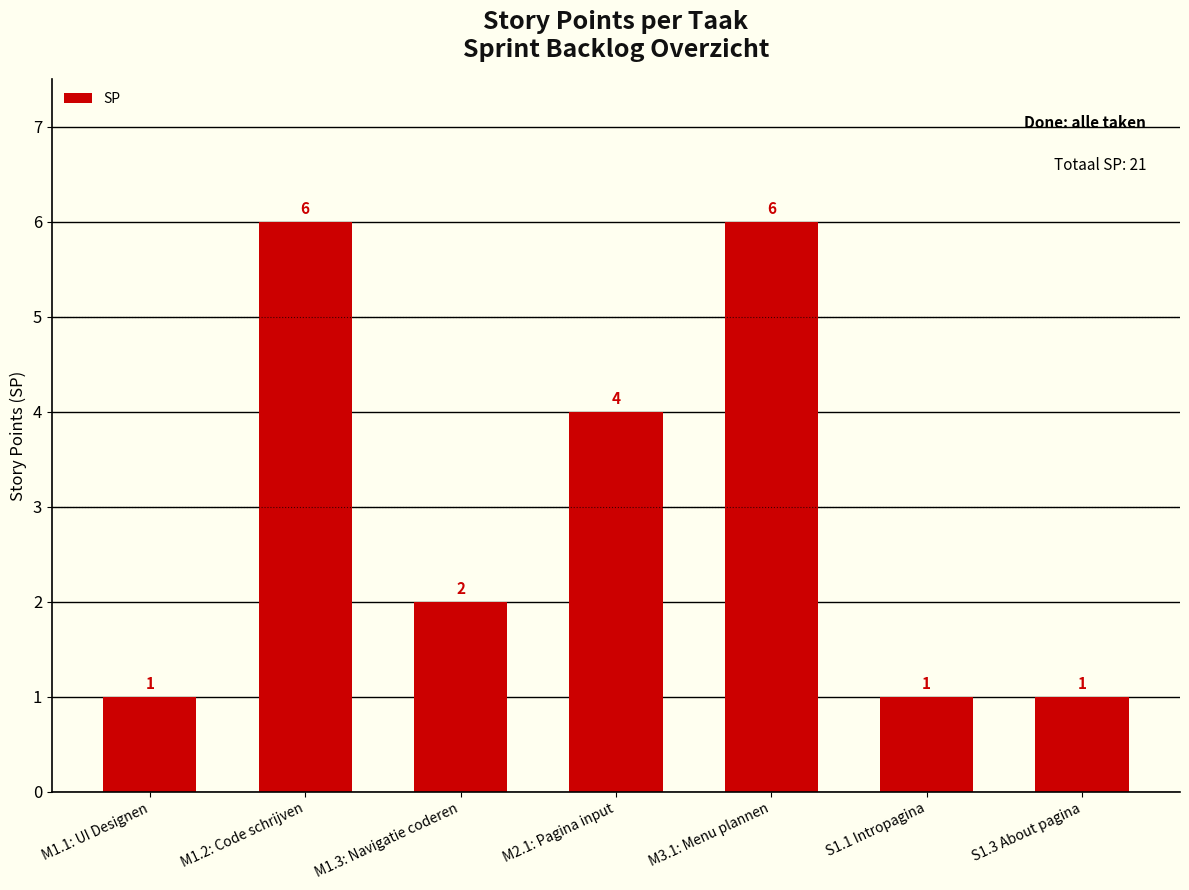

What is the change in value from M1.2: Code schrijven to S1.3 About pagina?

-5